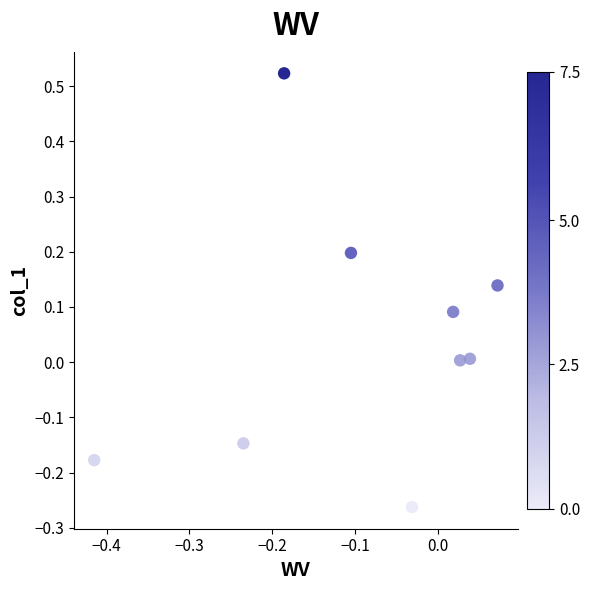

What is the range of Y values (max minus min)?

0.8